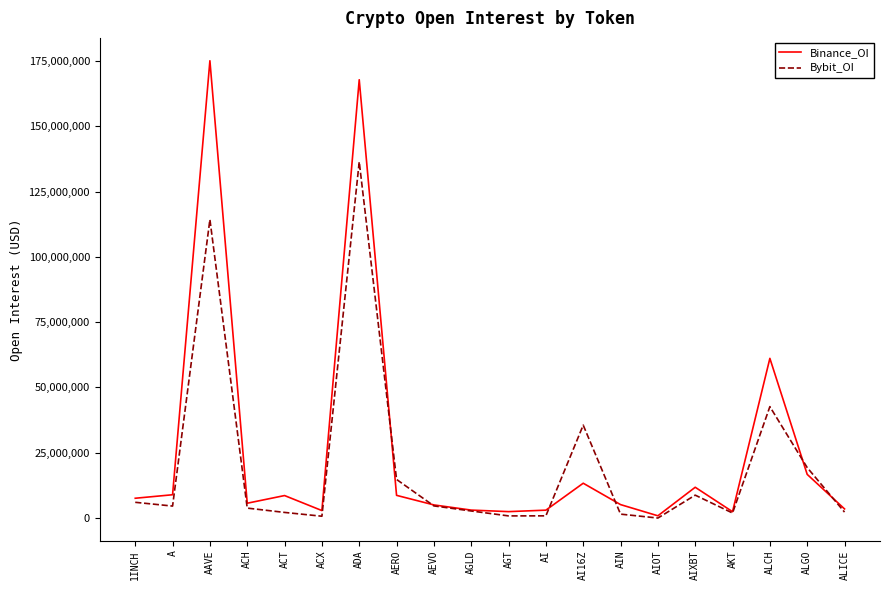

True or false: Bybit_OI and Binance_OI intersect in this chart.

True